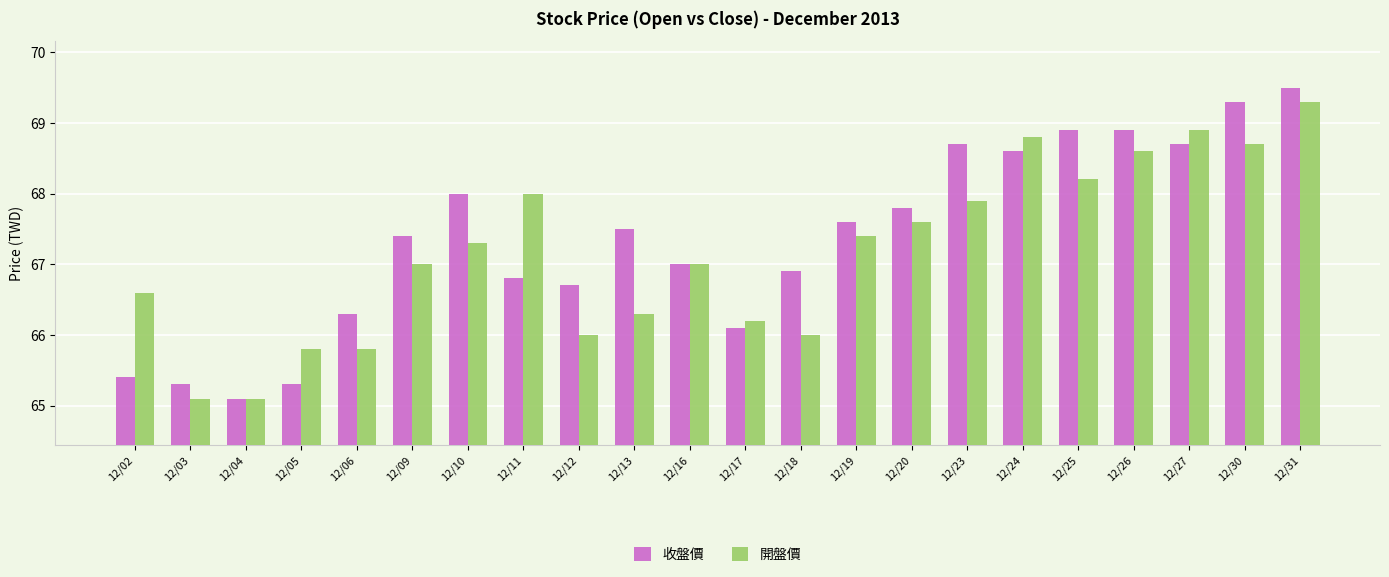

Where is 收盤價 nearest to the value 67?

12/16